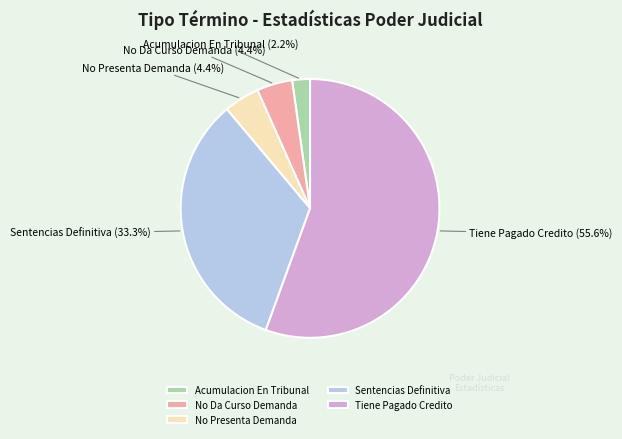

What percentage is NOT represented by No Presenta Demanda?

95.6%